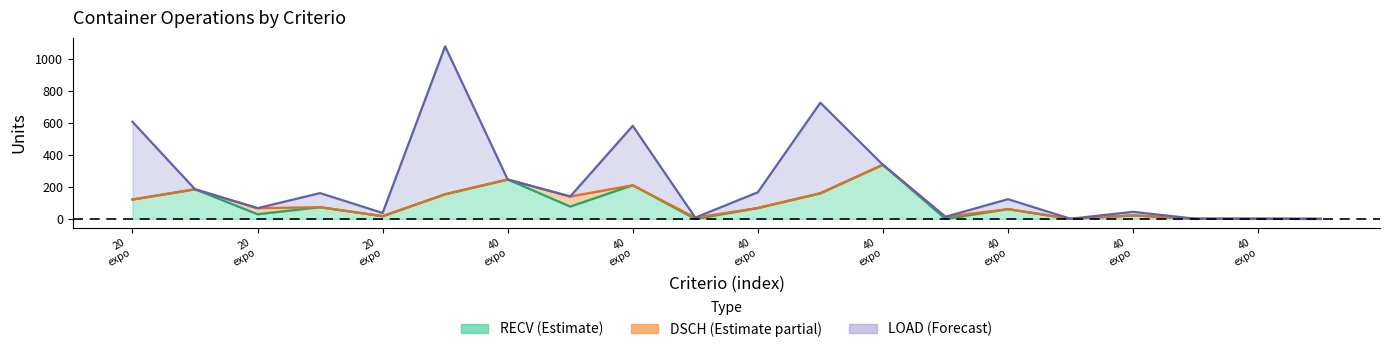

List the series in order of their overall mean, lowest first.

DSCH, RECV, LOAD